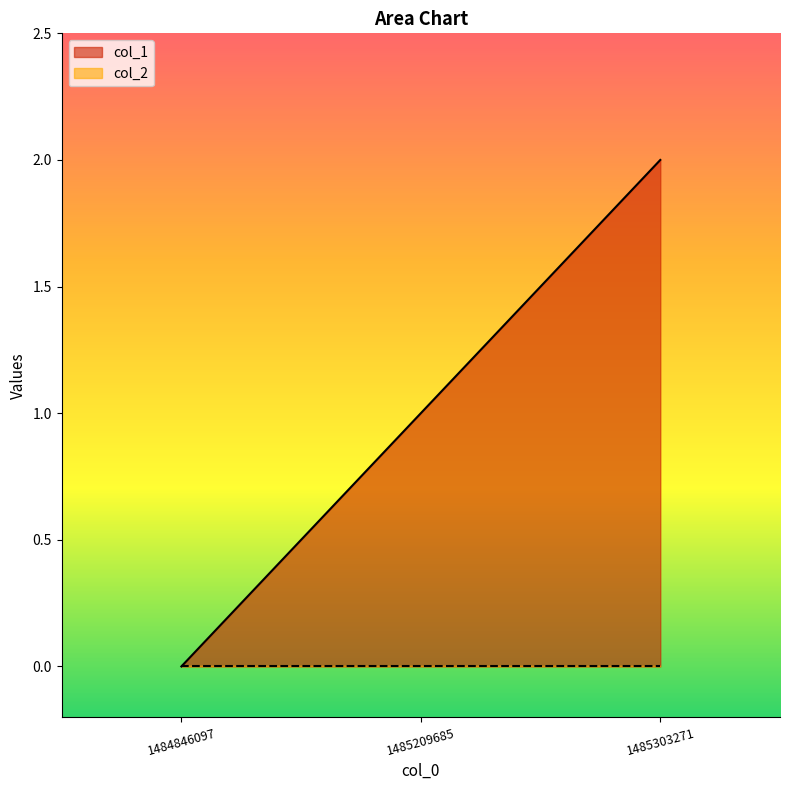

How many values are between 0 and 2?

3